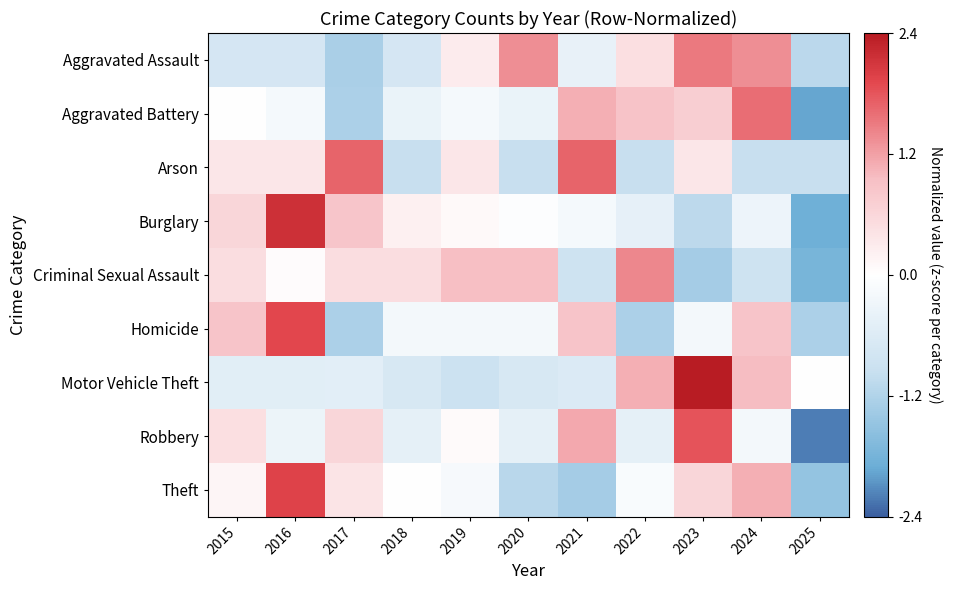

At which category does the chart reach its peak across all series?

2023